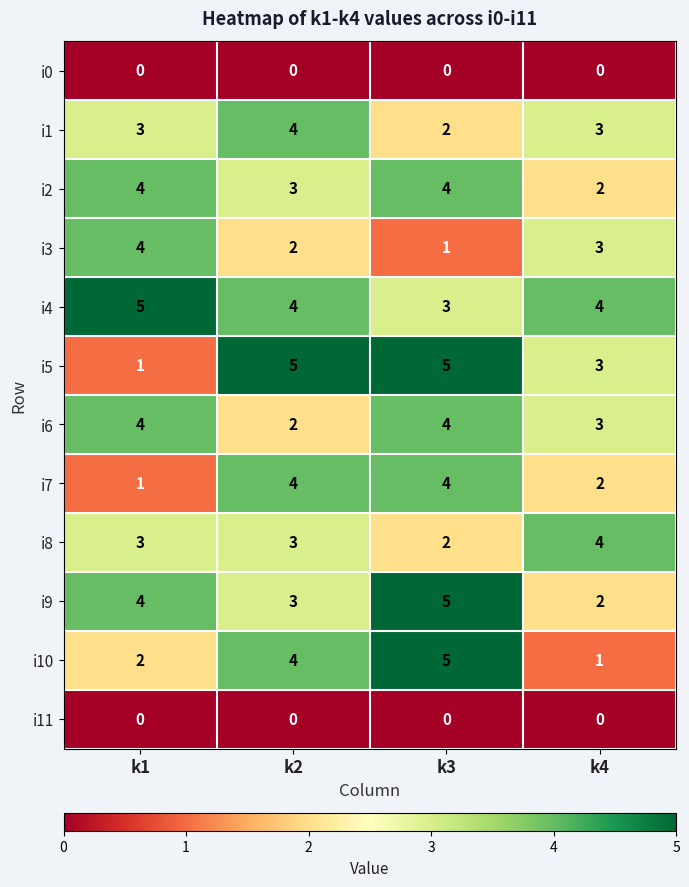

The value of i9 at k4 is 2. True or false?

True